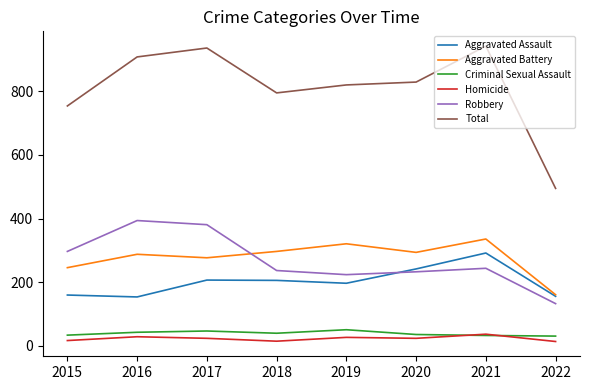

Which series has the largest total across all categories?

Total